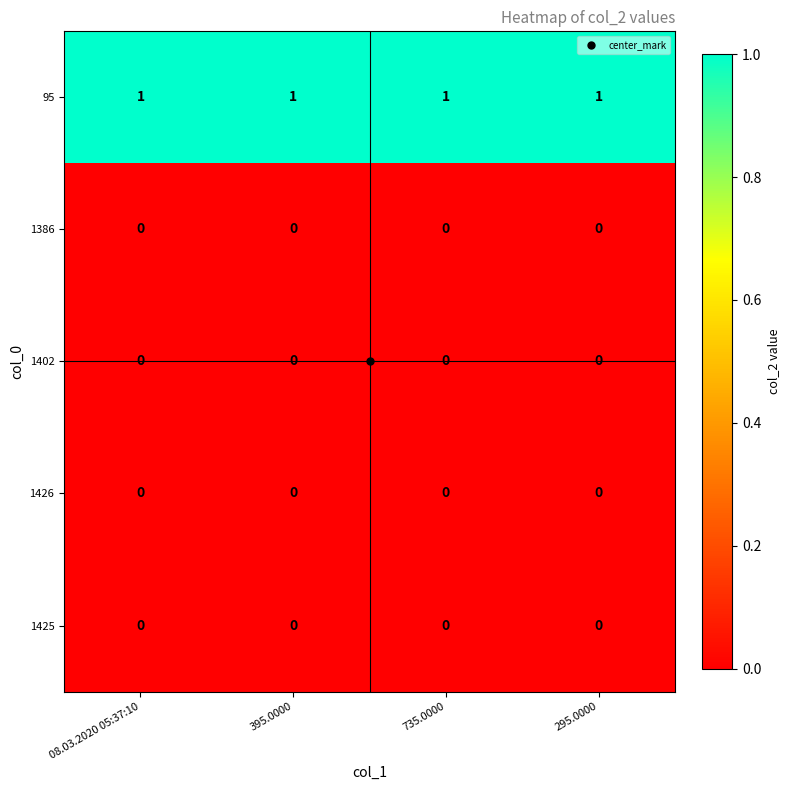

The value of 95 at 295.0000 is 1. True or false?

True